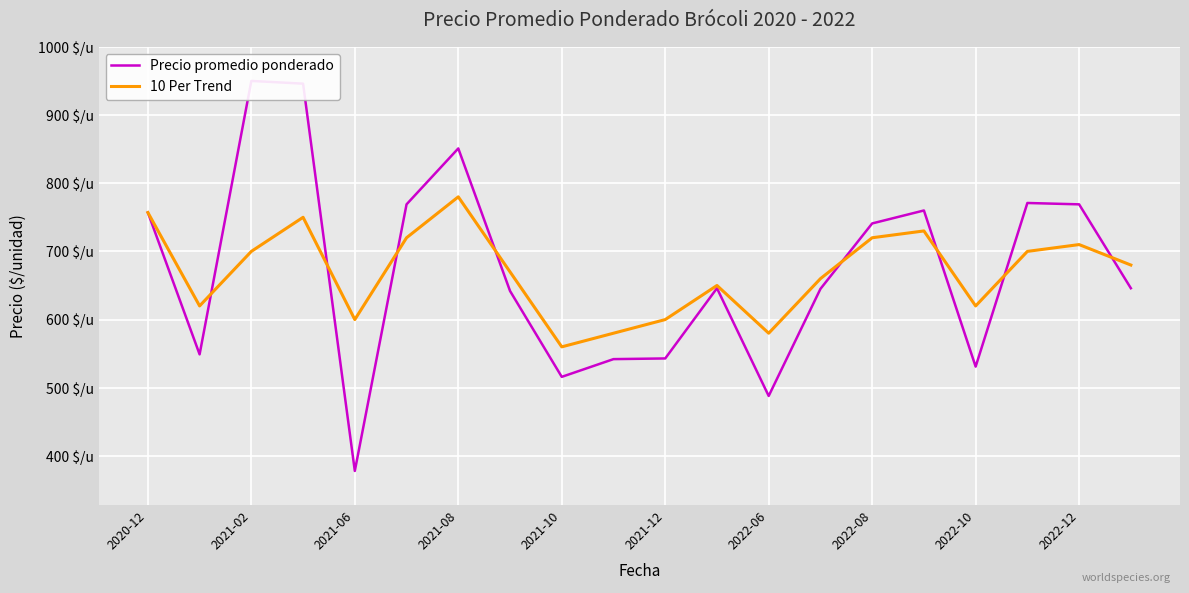

What is the difference between the second highest and minimum values in the 10 Per Trend series?

197